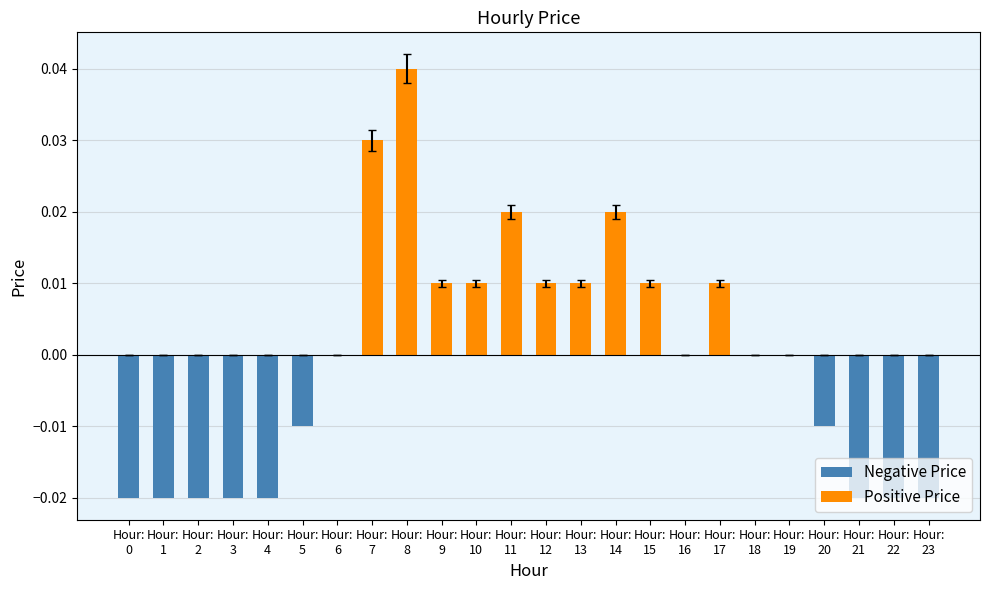

Which label corresponds to the smallest value in the chart?

Hour:
0